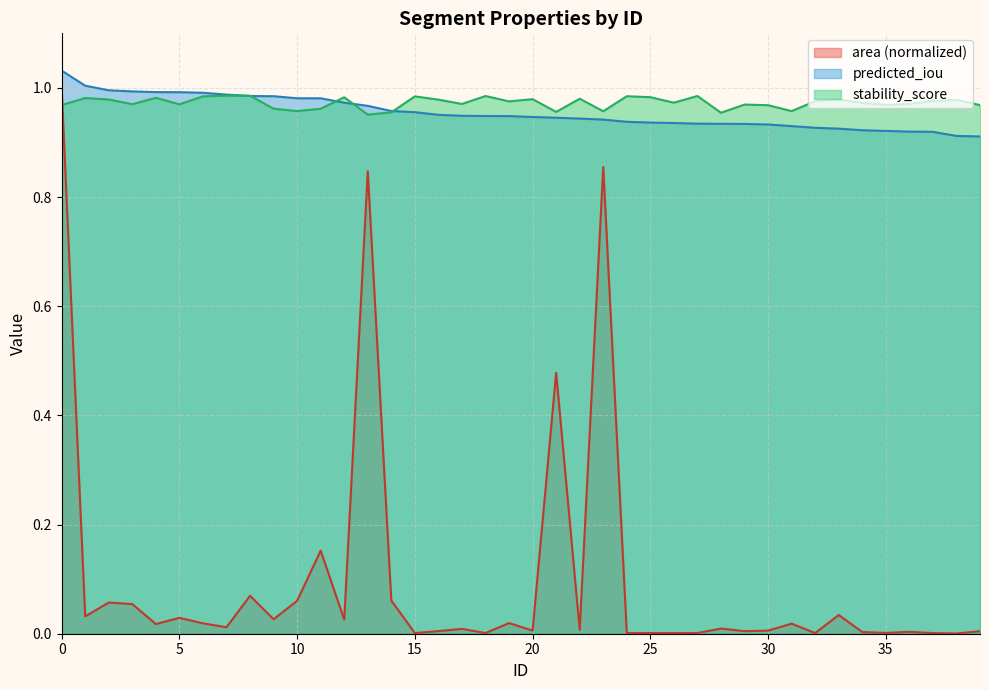

What is the approximate value of predicted_iou at 19?

0.9